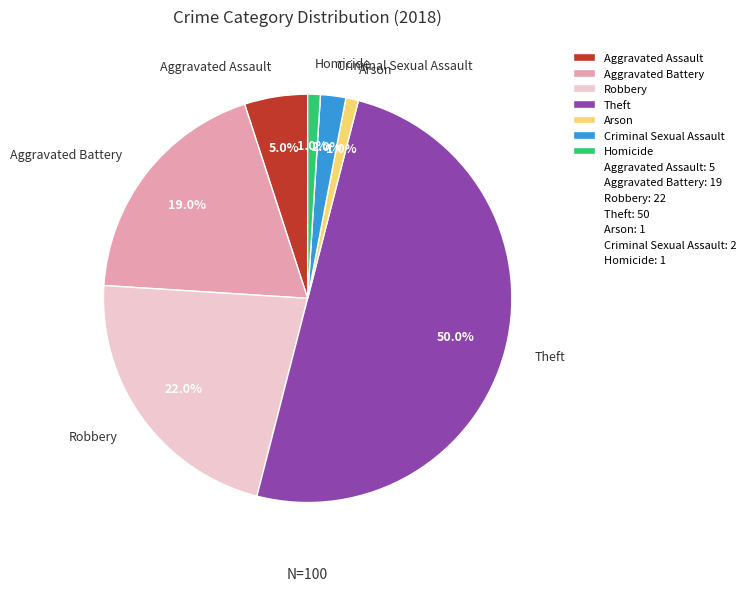

The Robbery slice represents 22% of the pie. True or false?

True